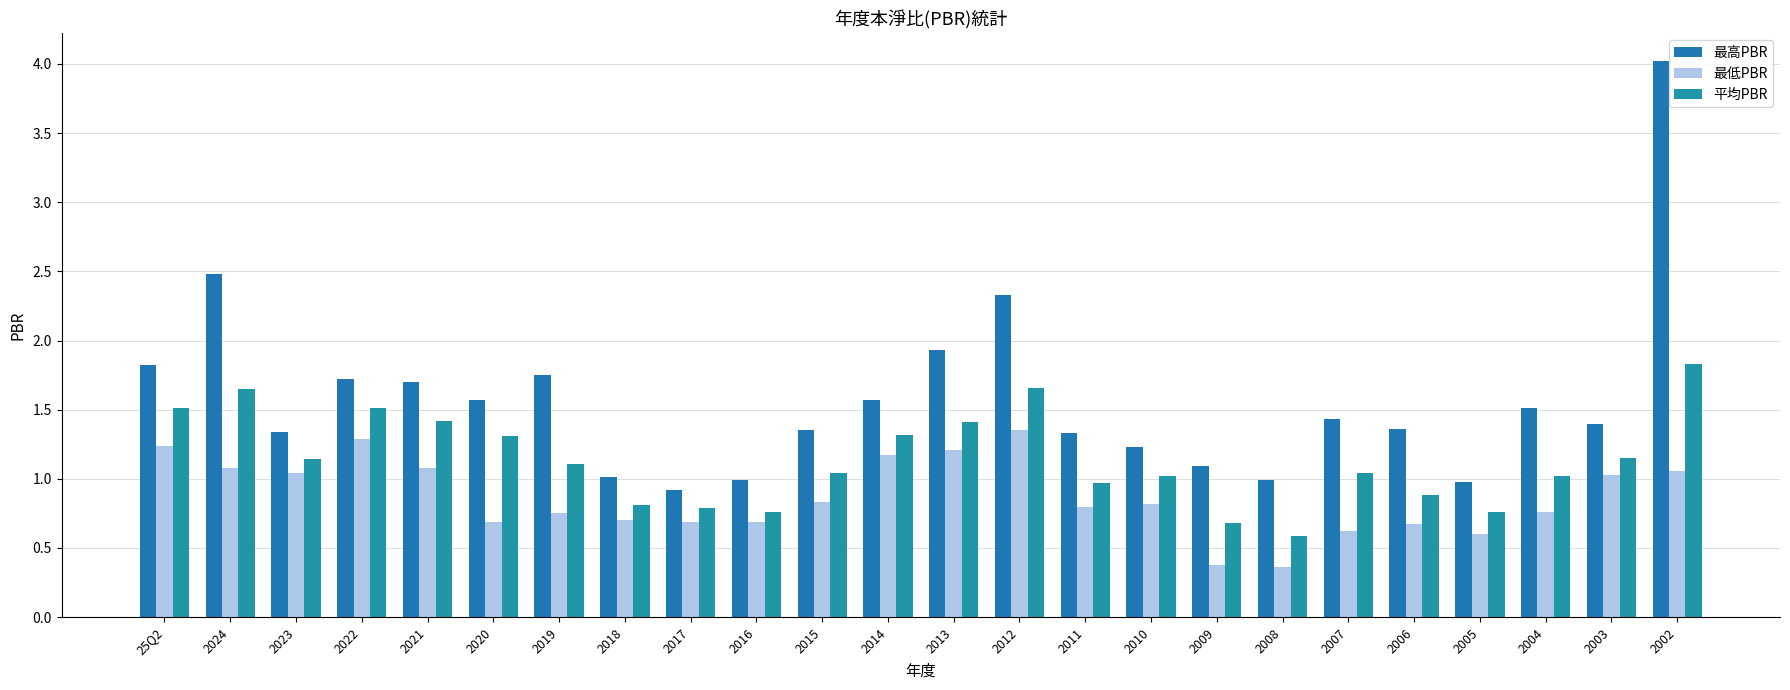

Are the bars grouped side by side (vs. stacked)?

Yes